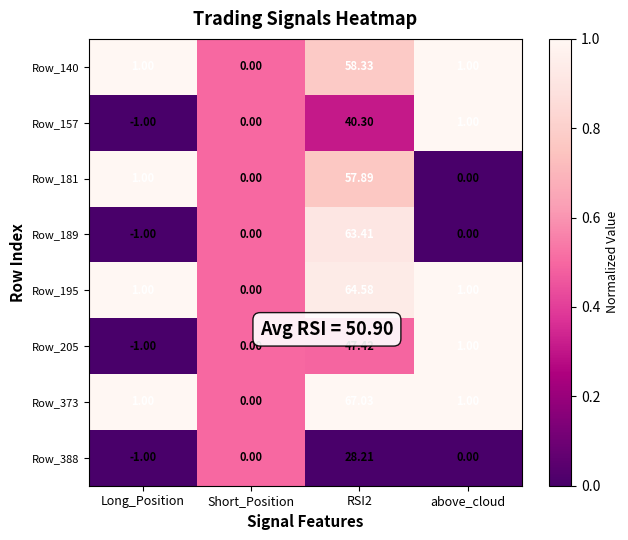

At which category does the chart reach its peak across all series?

RSI2